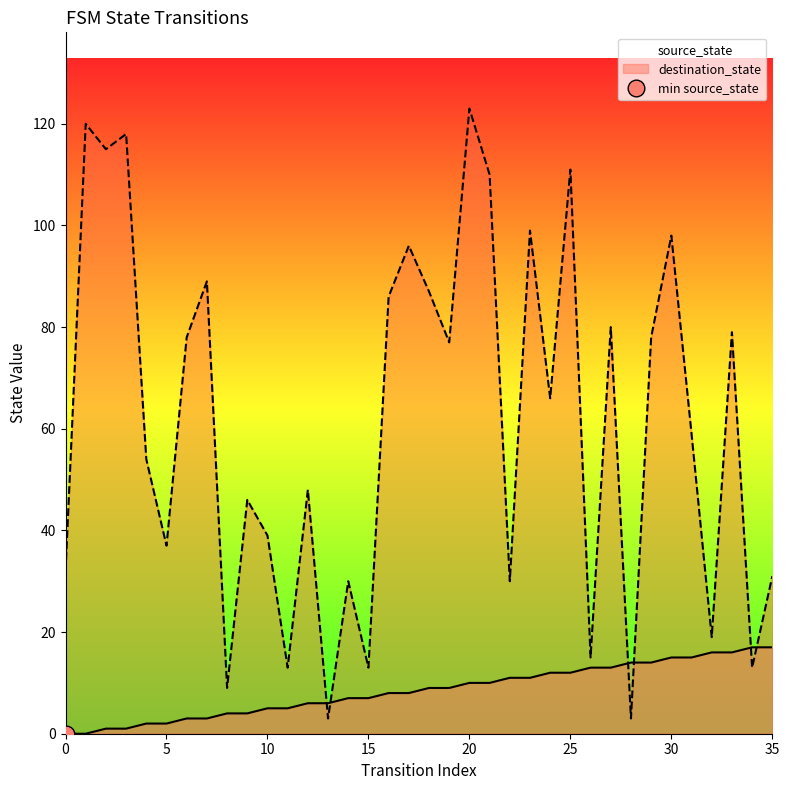

What is the sum of all destination_state values?

2204